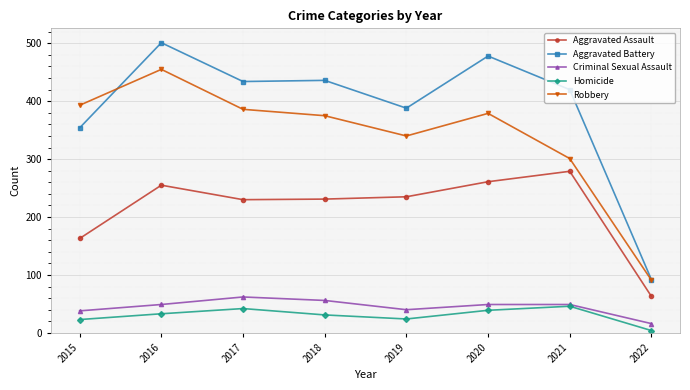

True or false: Homicide has more than 1 interior local peaks.

True